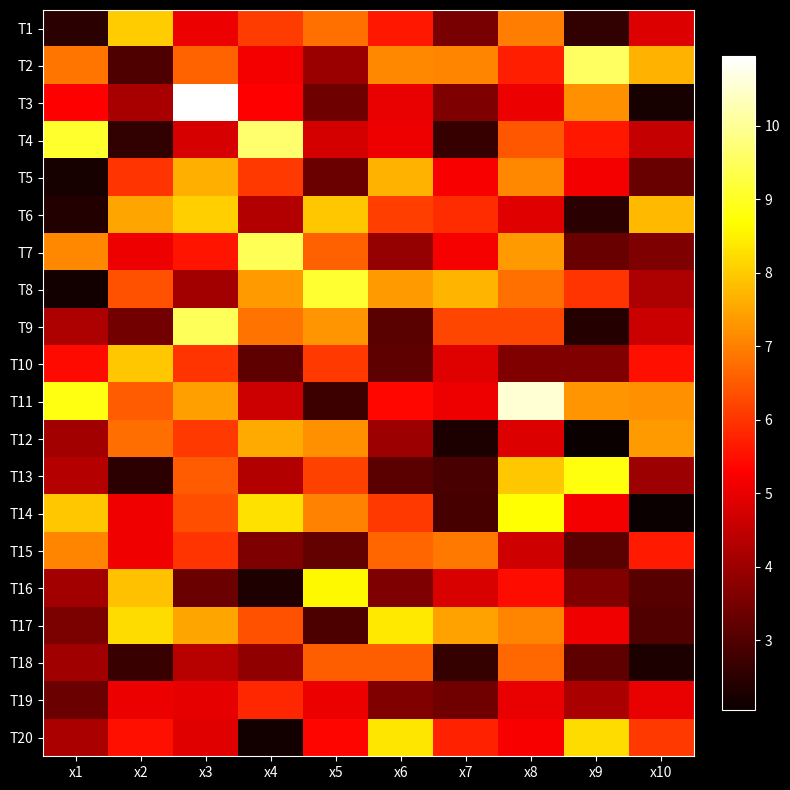

Reading left to right, list all the values displayed in this chart.

T1: x1=2.5	x2=8.0	x3=5.0	x4=6.1	x5=6.8	x6=5.6	x7=3.5	x8=7.0	x9=2.6	x10=4.9
T2: x1=6.9	x2=3.0	x3=6.6	x4=5.2	x5=4.0	x6=7.1	x7=7.1	x8=5.7	x9=9.5	x10=7.7
T3: x1=5.3	x2=4.1	x3=10.9	x4=5.3	x5=3.4	x6=5.0	x7=3.6	x8=5.1	x9=7.2	x10=2.2
T4: x1=9.1	x2=2.6	x3=4.8	x4=9.6	x5=4.7	x6=5.1	x7=2.7	x8=6.4	x9=5.6	x10=4.5
T5: x1=2.2	x2=6.0	x3=7.6	x4=6.1	x5=3.4	x6=7.7	x7=5.2	x8=7.1	x9=5.2	x10=3.3
T6: x1=2.4	x2=7.5	x3=8.0	x4=4.3	x5=7.9	x6=6.1	x7=5.9	x8=4.9	x9=2.5	x10=7.8
T7: x1=7.1	x2=5.1	x3=5.6	x4=9.4	x5=6.6	x6=3.9	x7=5.2	x8=7.4	x9=3.3	x10=3.6
T8: x1=2.2	x2=6.4	x3=4.1	x4=7.3	x5=9.1	x6=7.4	x7=7.7	x8=6.8	x9=6.0	x10=4.2
T9: x1=4.2	x2=3.5	x3=9.5	x4=6.8	x5=7.3	x6=3.1	x7=6.3	x8=6.2	x9=2.4	x10=4.6
T10: x1=5.5	x2=7.9	x3=6.0	x4=3.2	x5=6.1	x6=3.2	x7=4.9	x8=3.6	x9=3.6	x10=5.5
T11: x1=8.8	x2=6.5	x3=7.4	x4=4.6	x5=2.7	x6=5.4	x7=5.1	x8=10.6	x9=7.3	x10=7.2
T12: x1=4.1	x2=6.7	x3=6.1	x4=7.5	x5=7.2	x6=4.0	x7=2.3	x8=4.8	x9=2.1	x10=7.3
T13: x1=4.3	x2=2.5	x3=6.5	x4=4.3	x5=6.2	x6=3.1	x7=2.9	x8=7.9	x9=8.8	x10=4.0
T14: x1=7.9	x2=5.1	x3=6.3	x4=8.3	x5=7.0	x6=6.1	x7=2.9	x8=8.7	x9=5.2	x10=2.0
T15: x1=7.1	x2=5.1	x3=6.0	x4=3.6	x5=3.3	x6=6.6	x7=6.9	x8=4.7	x9=3.1	x10=5.6
T16: x1=4.1	x2=7.9	x3=3.4	x4=2.3	x5=8.6	x6=3.6	x7=4.8	x8=5.5	x9=3.6	x10=3.1
T17: x1=3.6	x2=8.2	x3=7.5	x4=6.4	x5=3.0	x6=8.4	x7=7.5	x8=7.1	x9=5.1	x10=3.0
T18: x1=4.0	x2=2.7	x3=4.4	x4=3.8	x5=6.5	x6=6.6	x7=2.6	x8=6.7	x9=3.2	x10=2.3
T19: x1=3.3	x2=5.1	x3=5.0	x4=5.8	x5=5.1	x6=3.6	x7=3.4	x8=5.0	x9=4.2	x10=5.0
T20: x1=4.2	x2=5.5	x3=4.9	x4=2.2	x5=5.4	x6=8.4	x7=5.7	x8=5.2	x9=8.2	x10=6.1